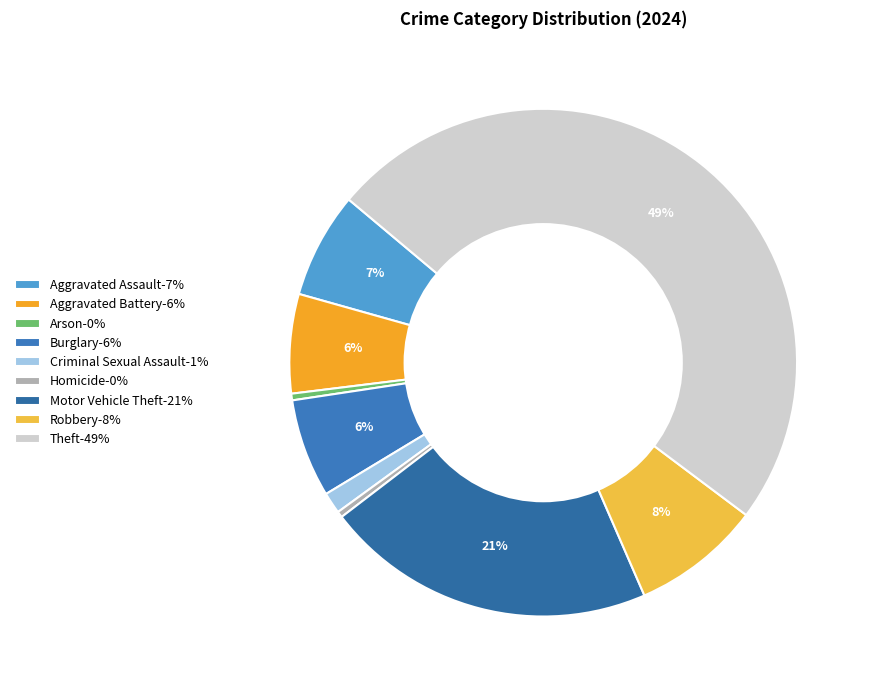

Combined, what portion of the pie is Theft and Aggravated Battery?

55.5%